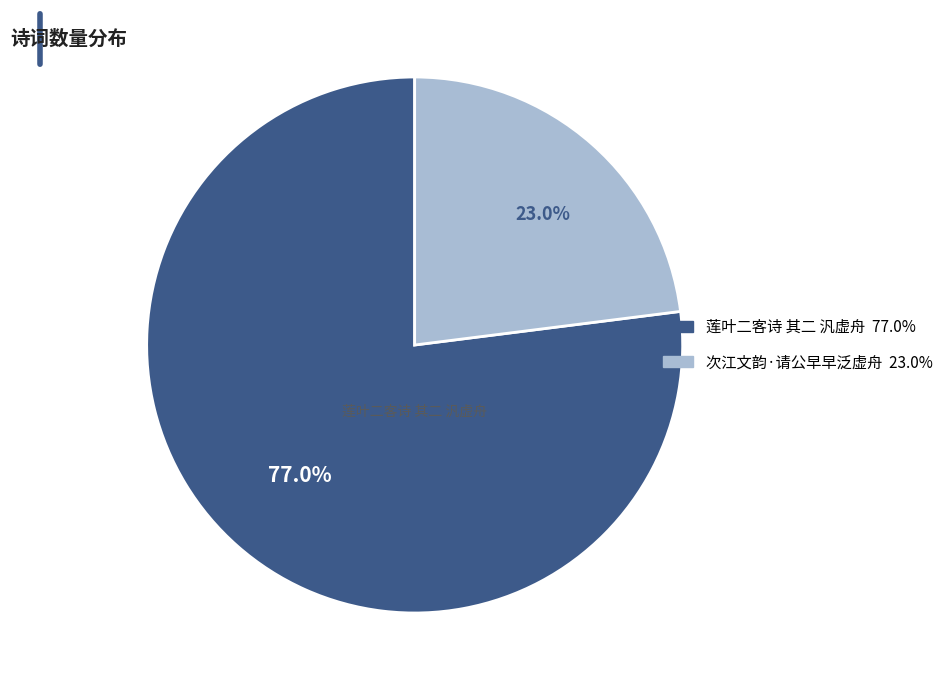

Does any single category account for the majority?

Yes